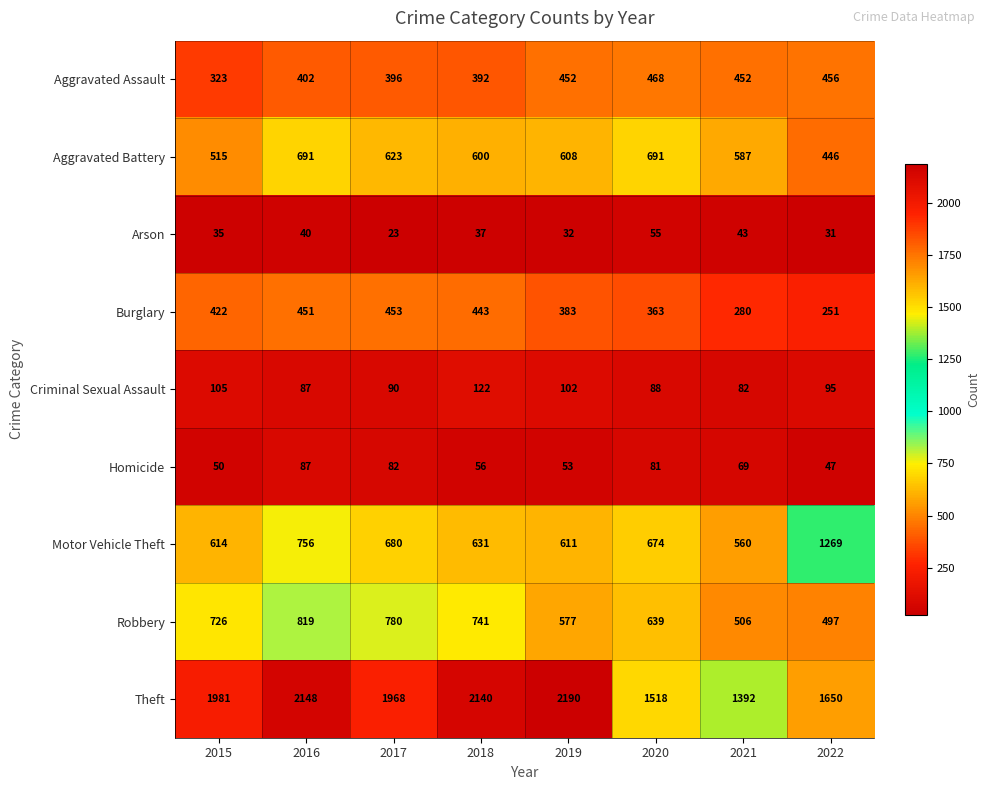

The Robbery series shows 577 at 2019. True or false?

True